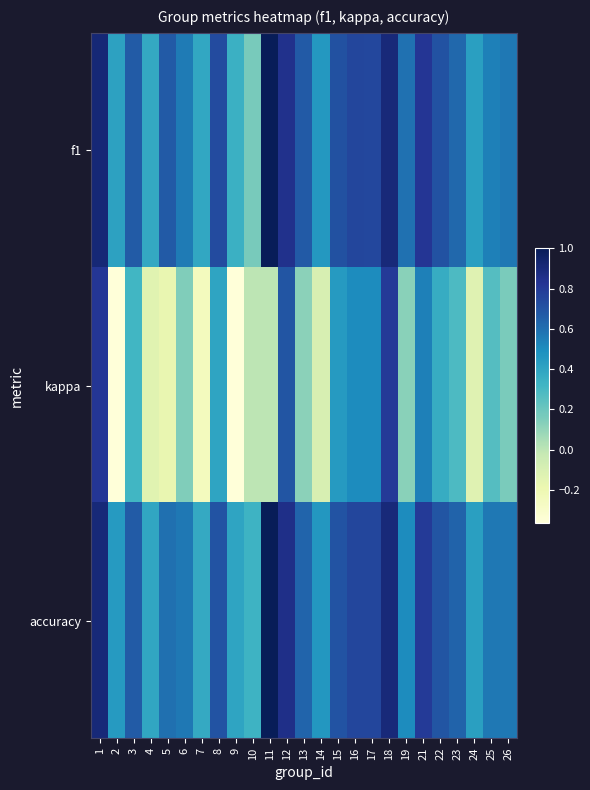

At which category does the chart reach its minimum across all series?

2